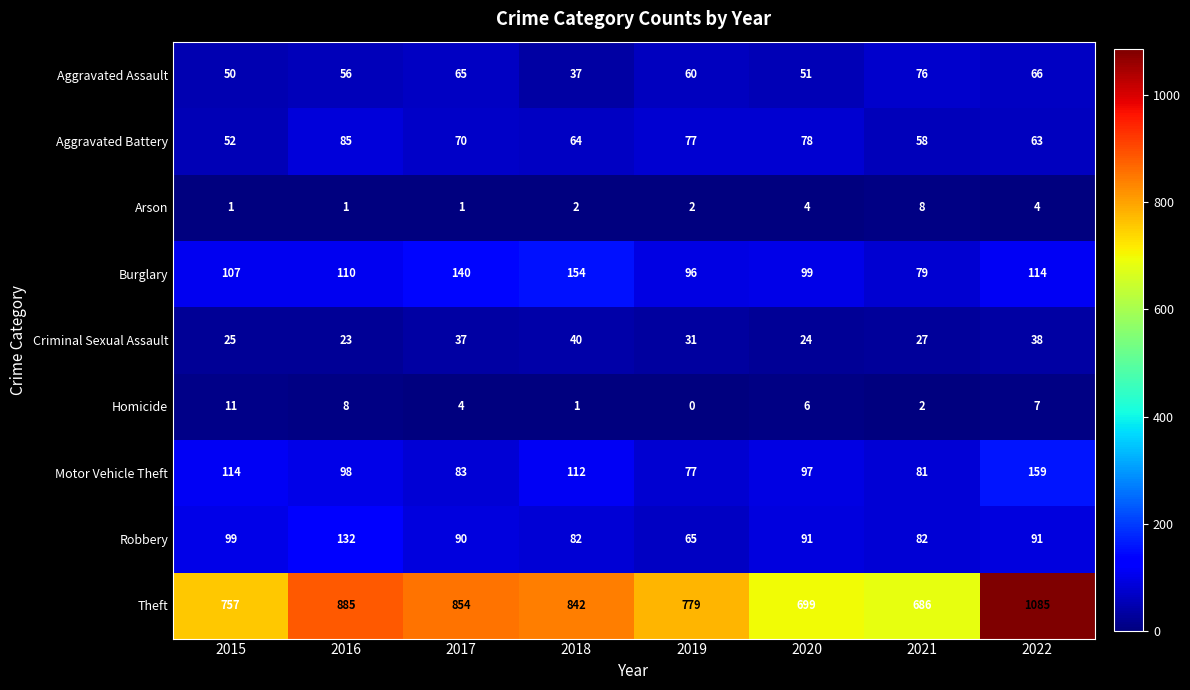

At 2018, list the series in order from smallest to largest.

Homicide, Arson, Aggravated Assault, Criminal Sexual Assault, Aggravated Battery, Robbery, Motor Vehicle Theft, Burglary, Theft